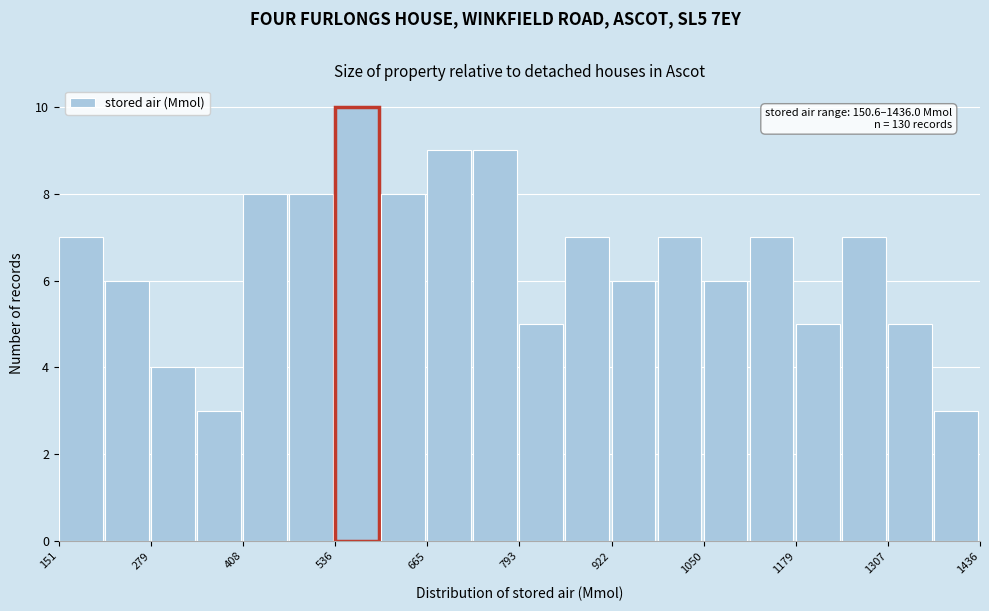

Read against the x-axis, roughly where is the centre of the tallest bar?

560